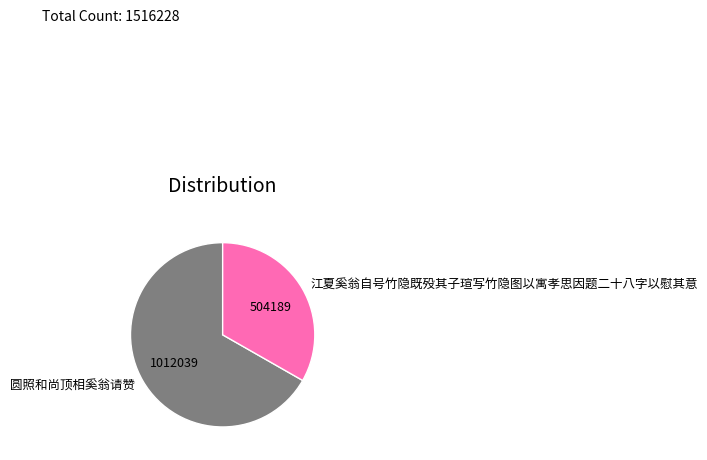

Is the sum of 江夏奚翁自号竹隐既殁其子瑄写竹隐图以寓孝思因题二十八字以慰其意 and 圆照和尚顶相奚翁请赞 greater than half?

Yes